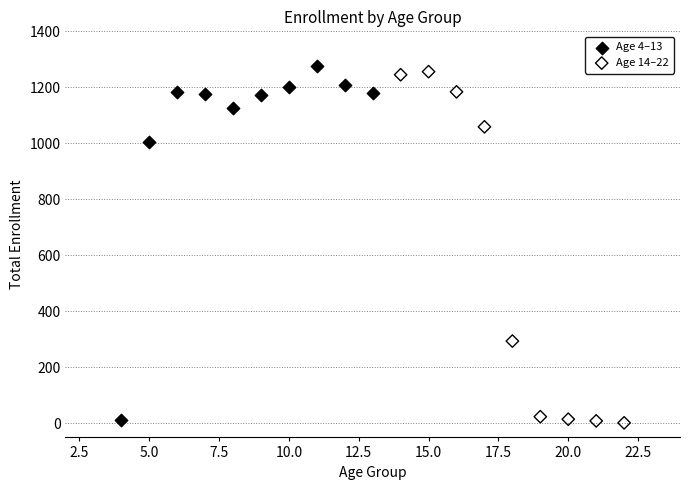

Which series reaches the maximum Y coordinate?

Age 4–13